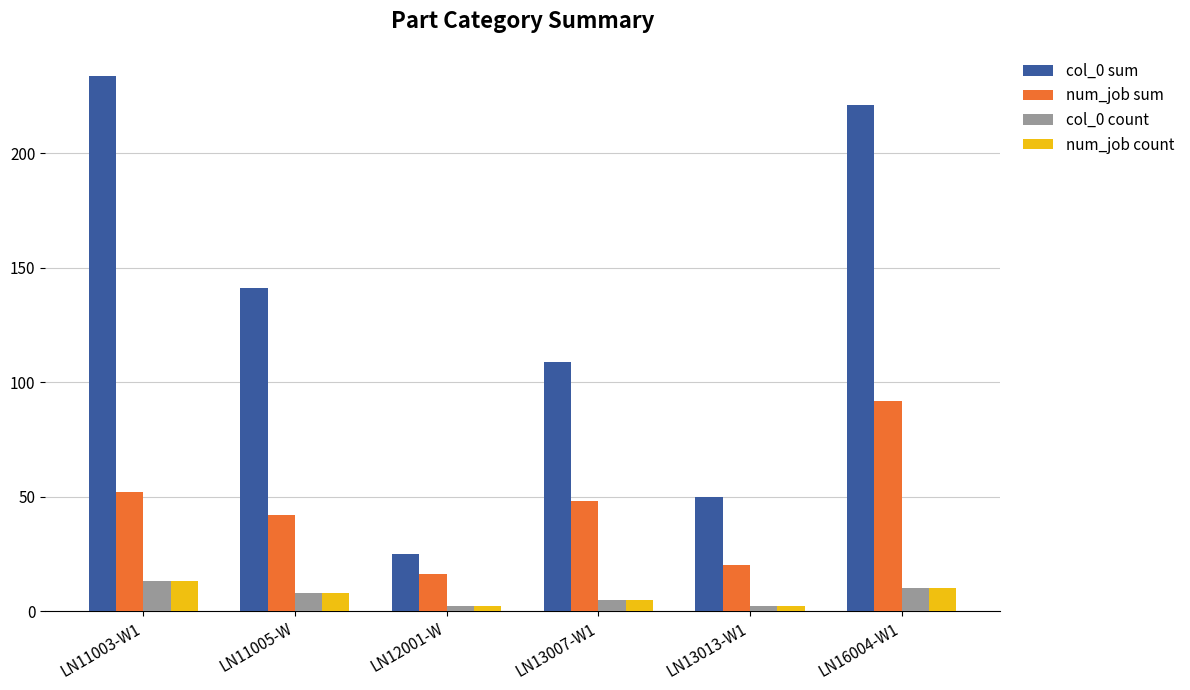

Reading left to right, list all the values displayed in this chart.

col_0 sum: 234	141	25	109	50	221
num_job sum: 52	42	16	48	20	92
col_0 count: 13	8	2	5	2	10
num_job count: 13	8	2	5	2	10